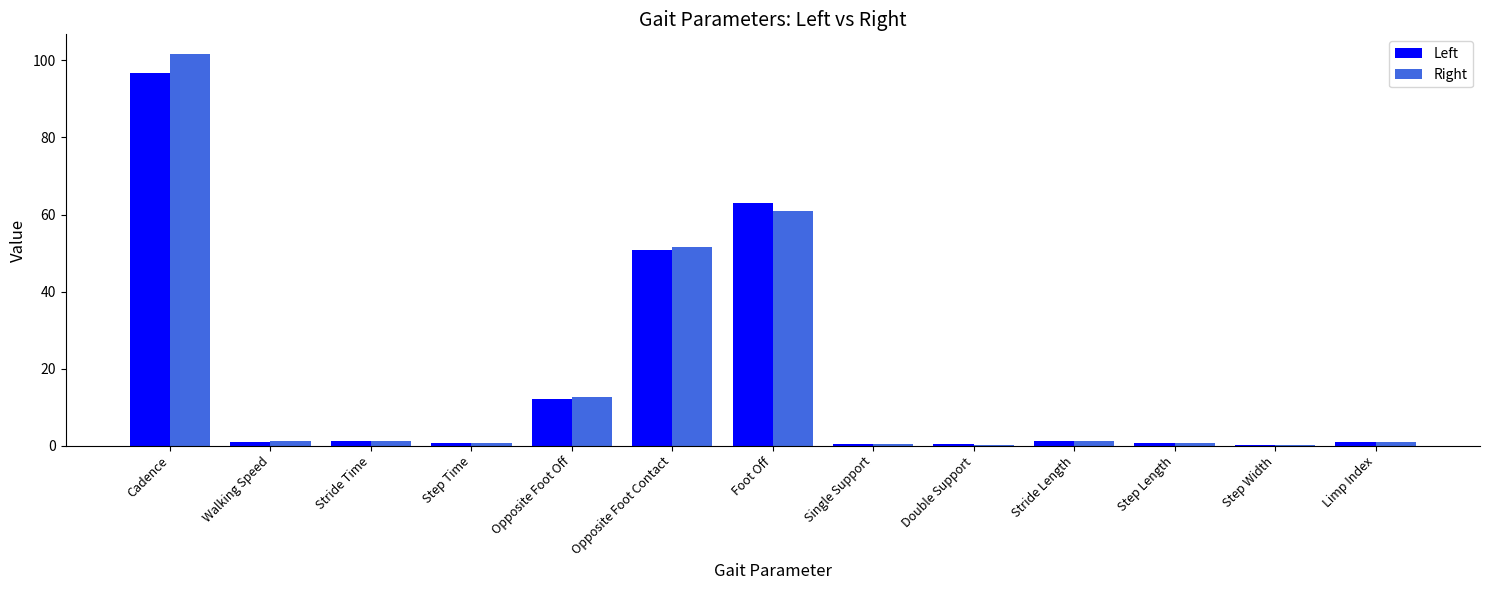

True or false: Left has a value of 109.8 at Foot Off.

False